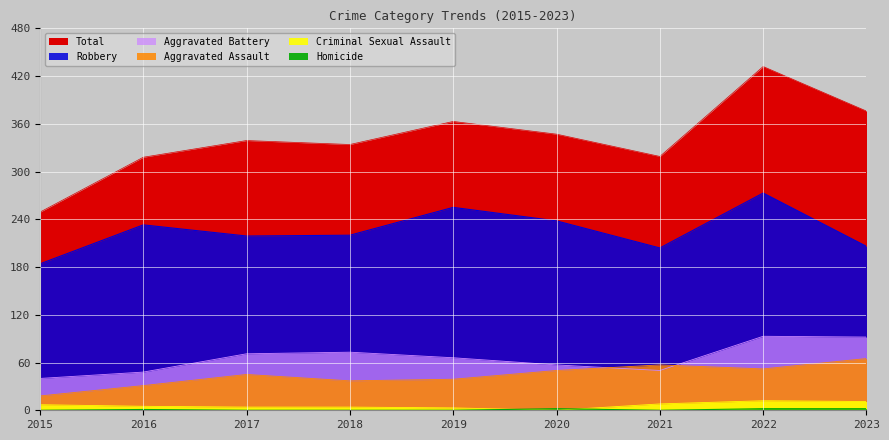

Which series has the largest range (max minus min)?

Total